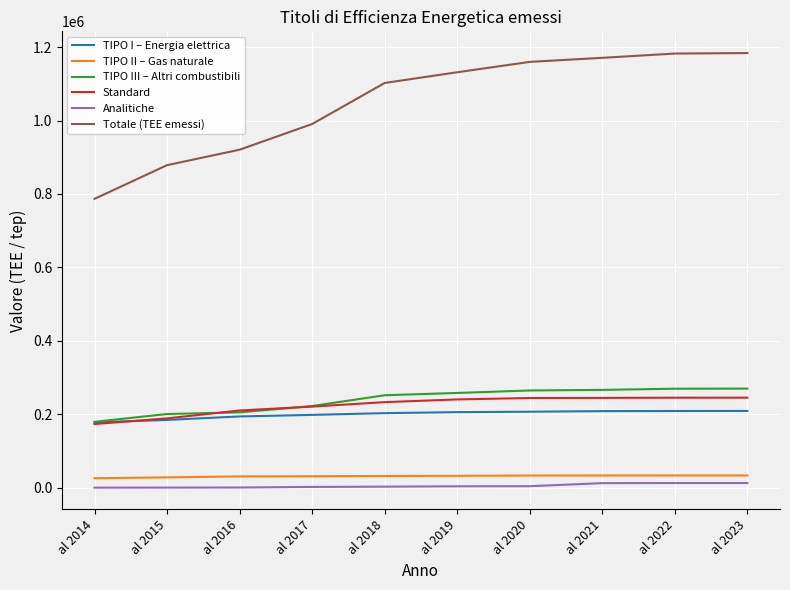

Does the chart have visible grid lines?

Yes